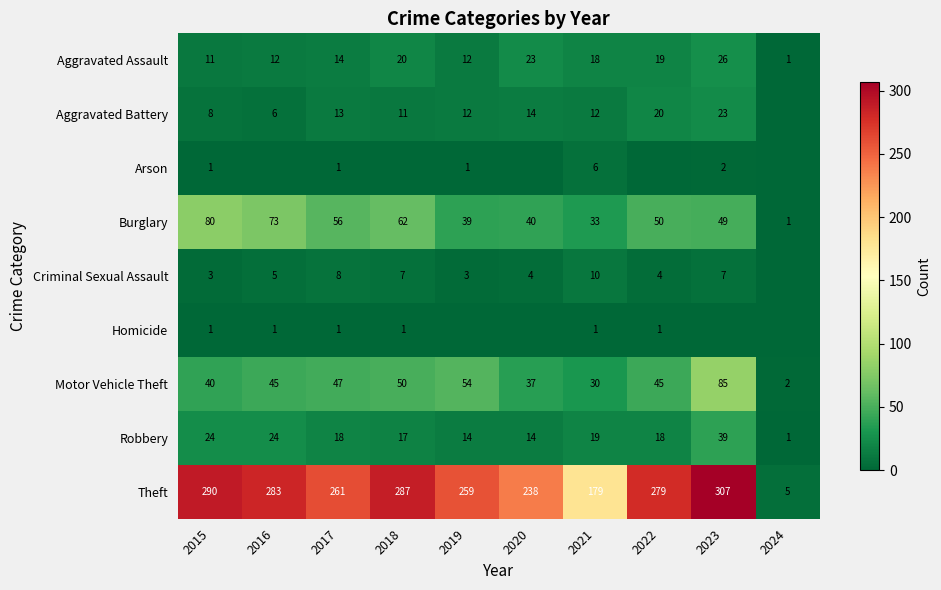

What is the total value across all series at 2017?

419